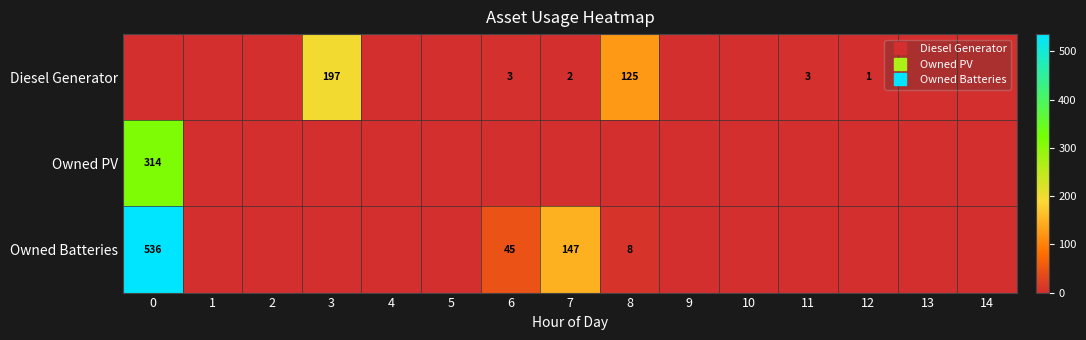

The value of Owned PV at 3 is 0. True or false?

True